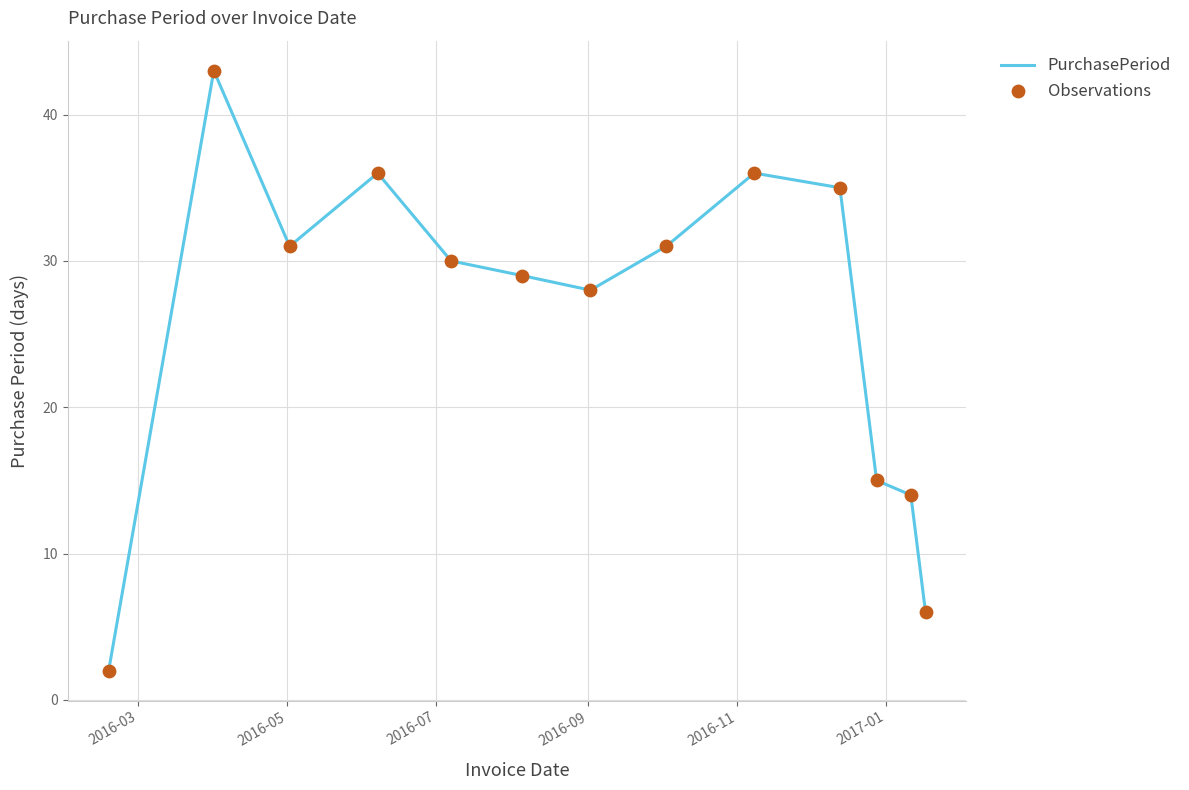

What is the greatest value displayed?

43